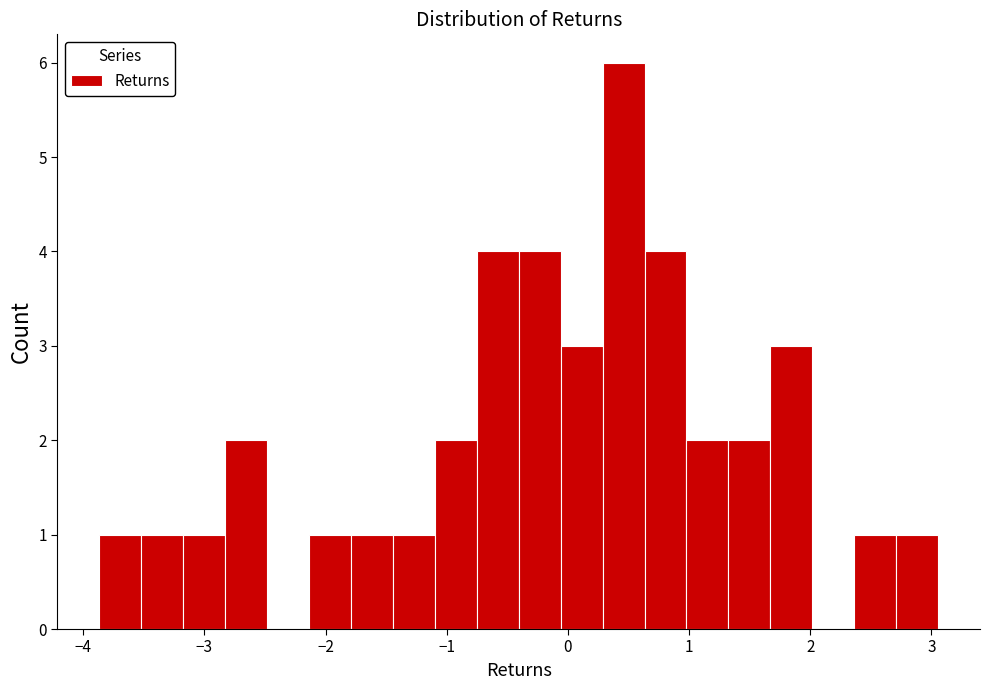

Read against the x-axis, roughly where is the centre of the tallest bar?

0.5